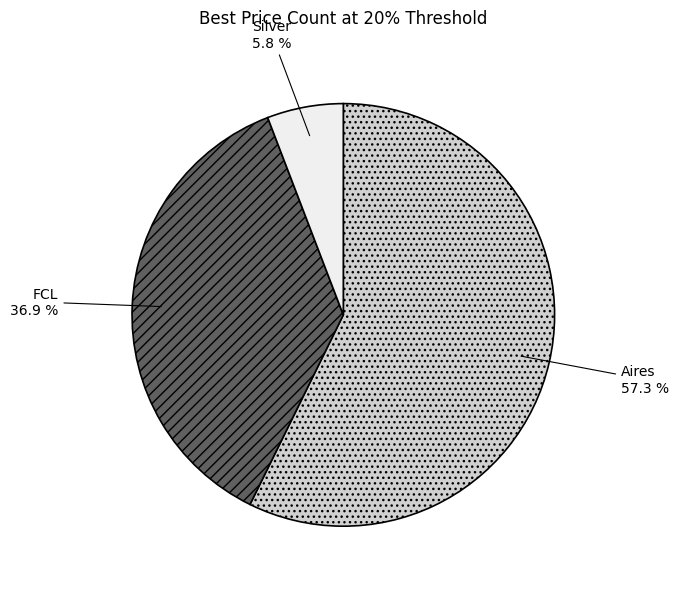

What is the largest slice in the pie chart?

Aires